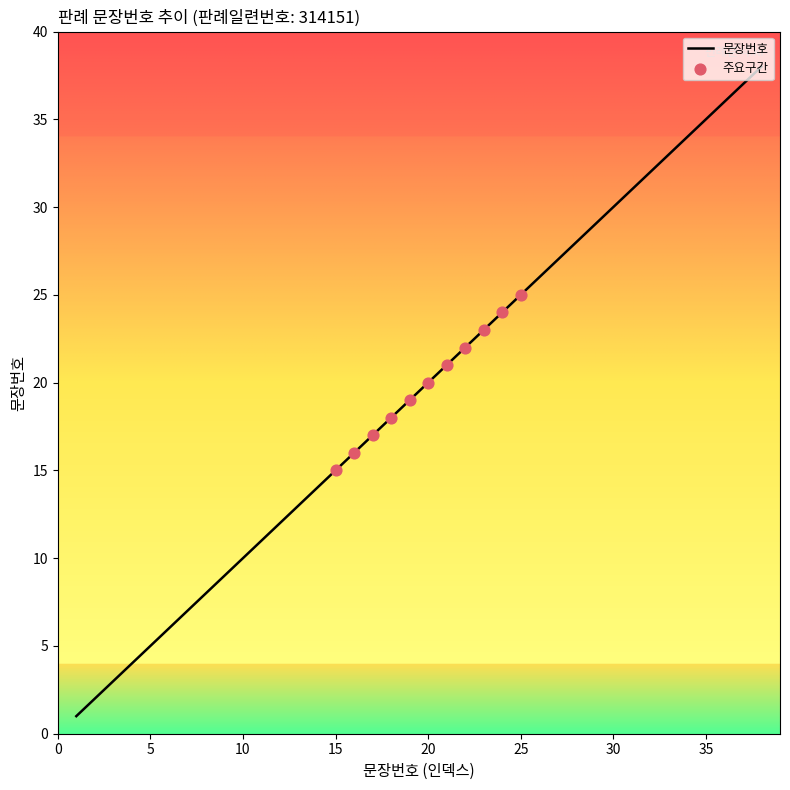

What is the difference between the maximum and minimum values?

37